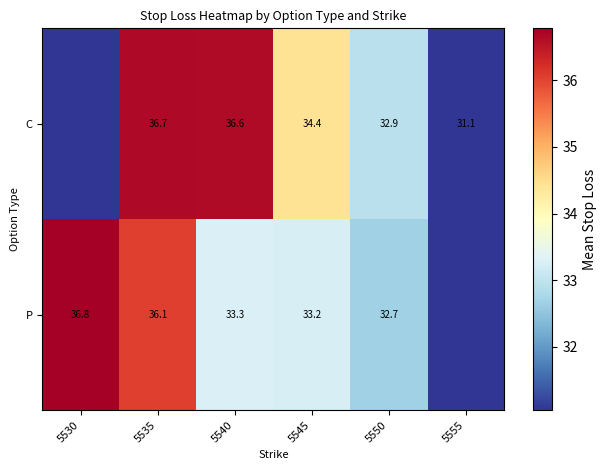

Is it true that P equals 12.2 at 5545?

False